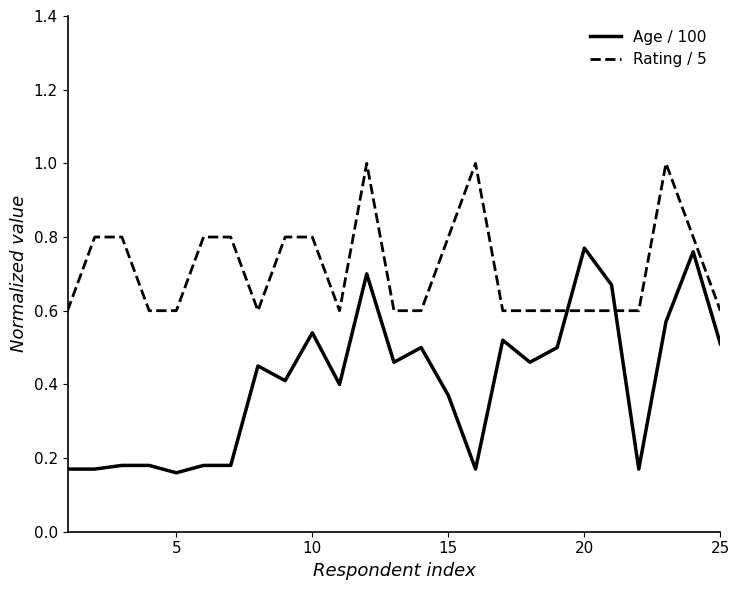

What is the maximum value shown in the chart?

1.0